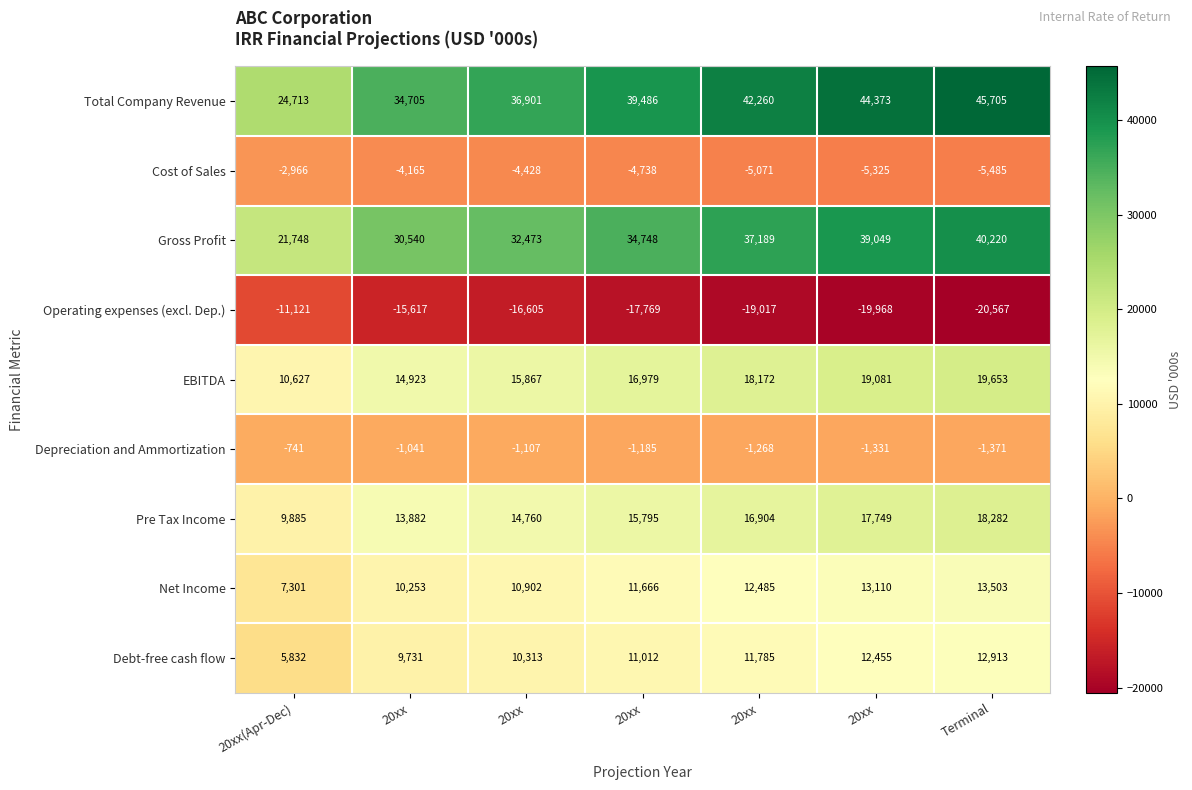

Between 20xx and 20xx, which is larger?

20xx